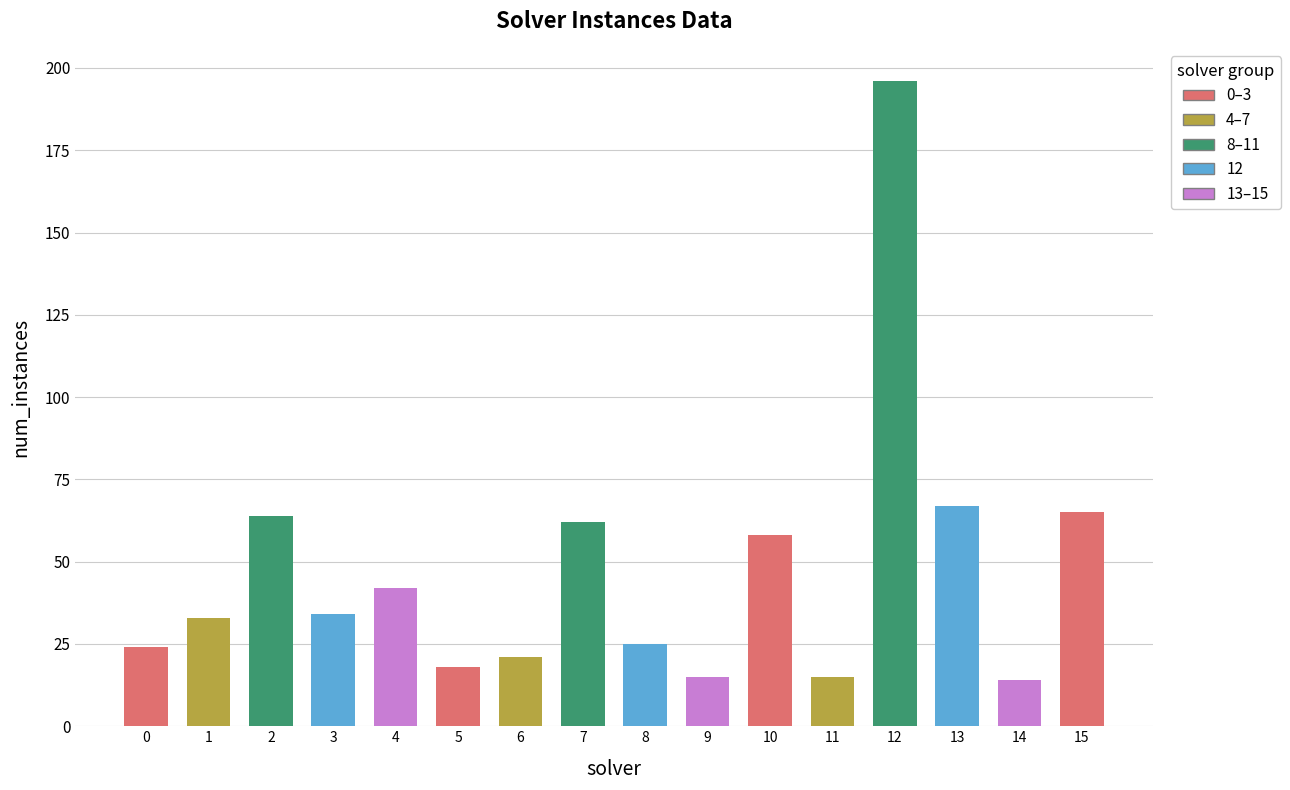

What is the difference between the maximum and second lowest values?

181